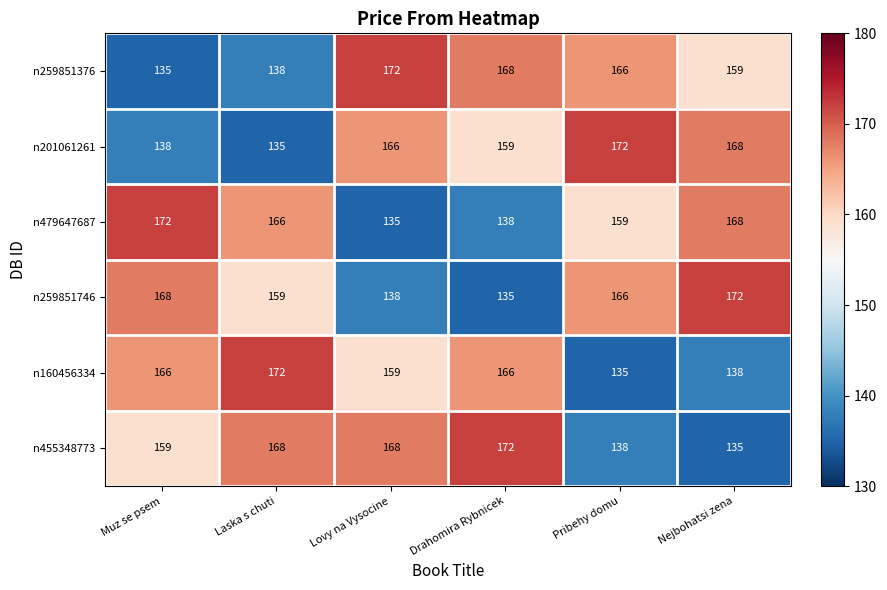

What is the greatest value displayed?

172